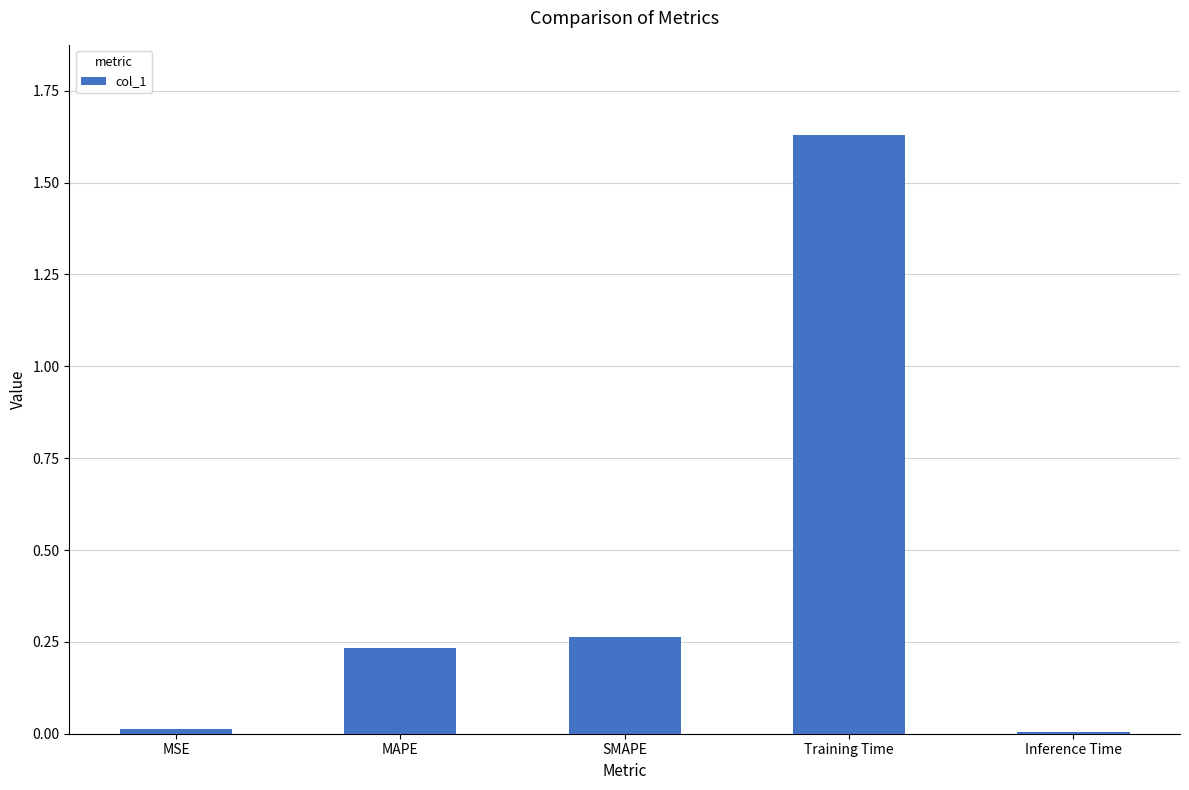

At which category does the chart reach its peak across all series?

Training Time